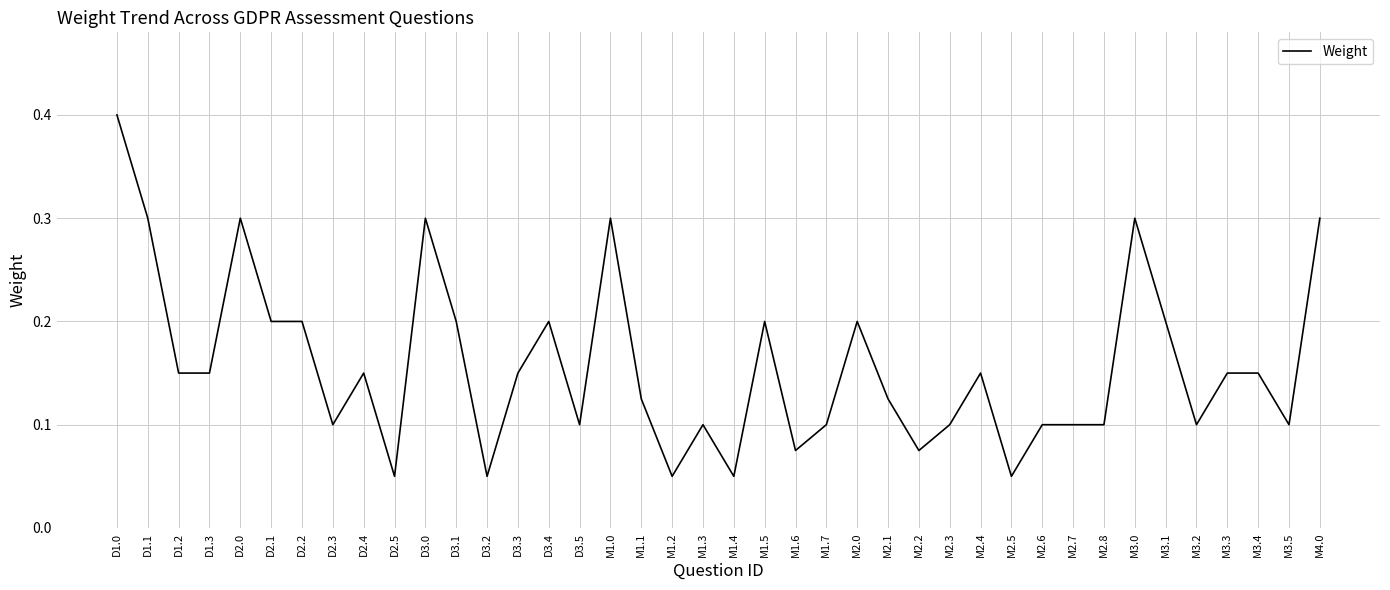

Between M3.5 and M1.6, which is larger?

M3.5